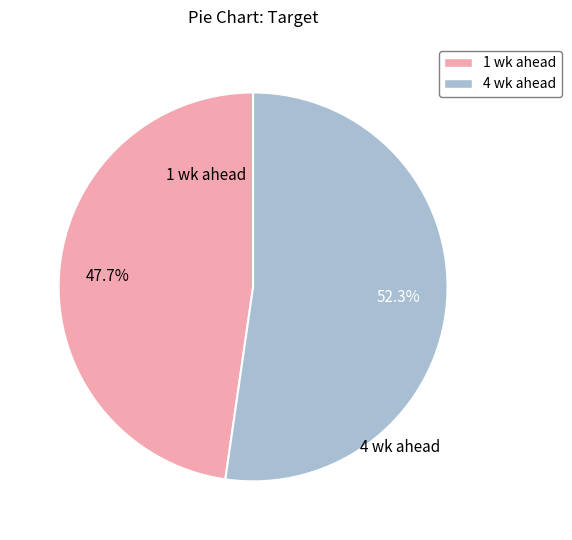

To the nearest percent, what is the difference between the largest and smallest slice percentages?

5%